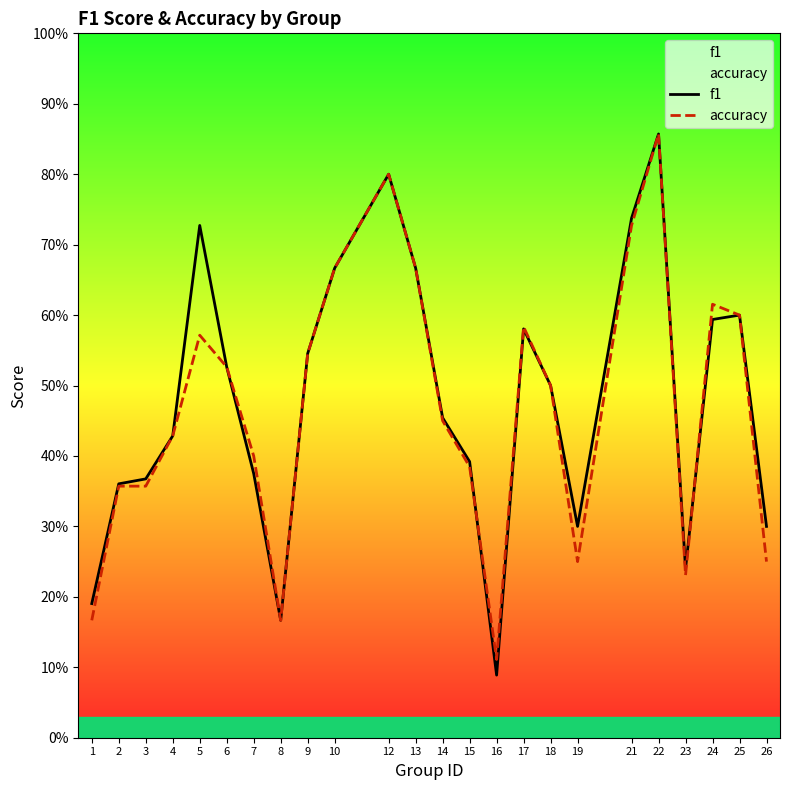

What is the difference between the second highest and minimum values in the f1 series?

0.7